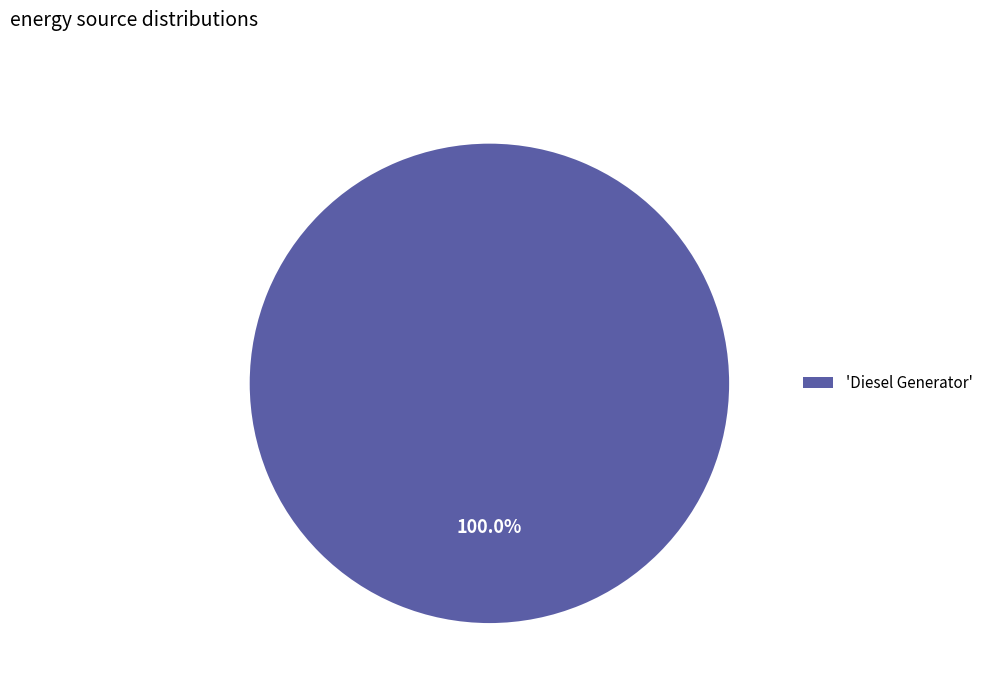

How many slices are in this pie chart?

1